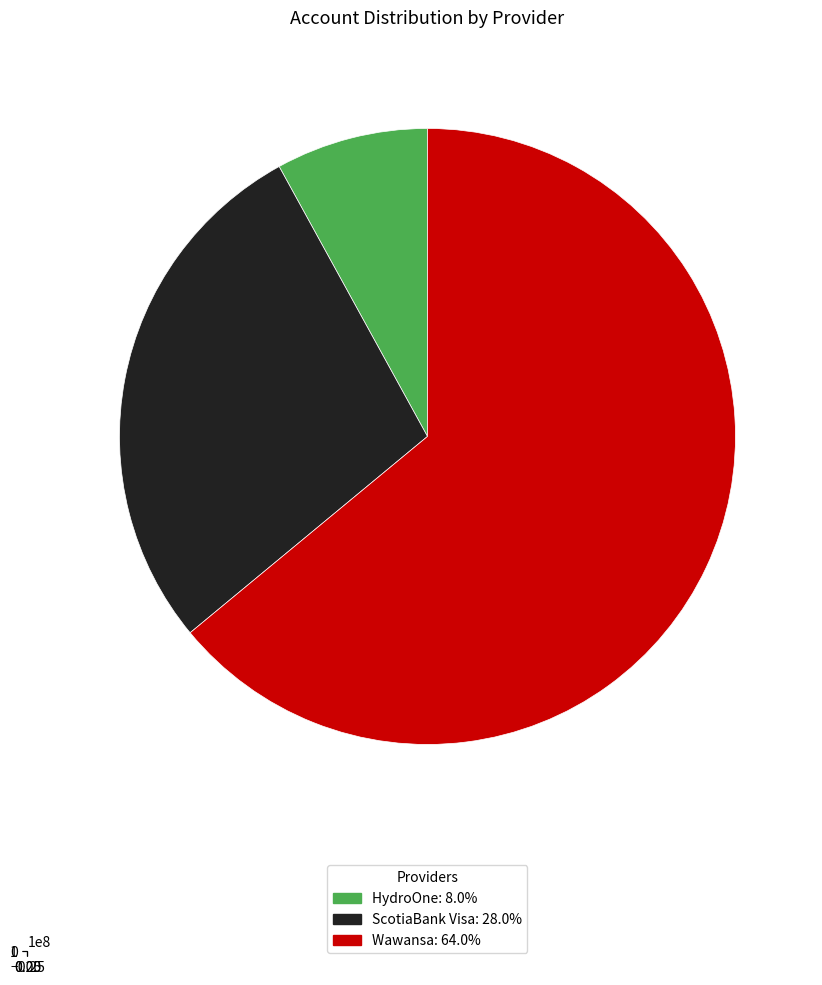

Count the number of slices in the pie.

3